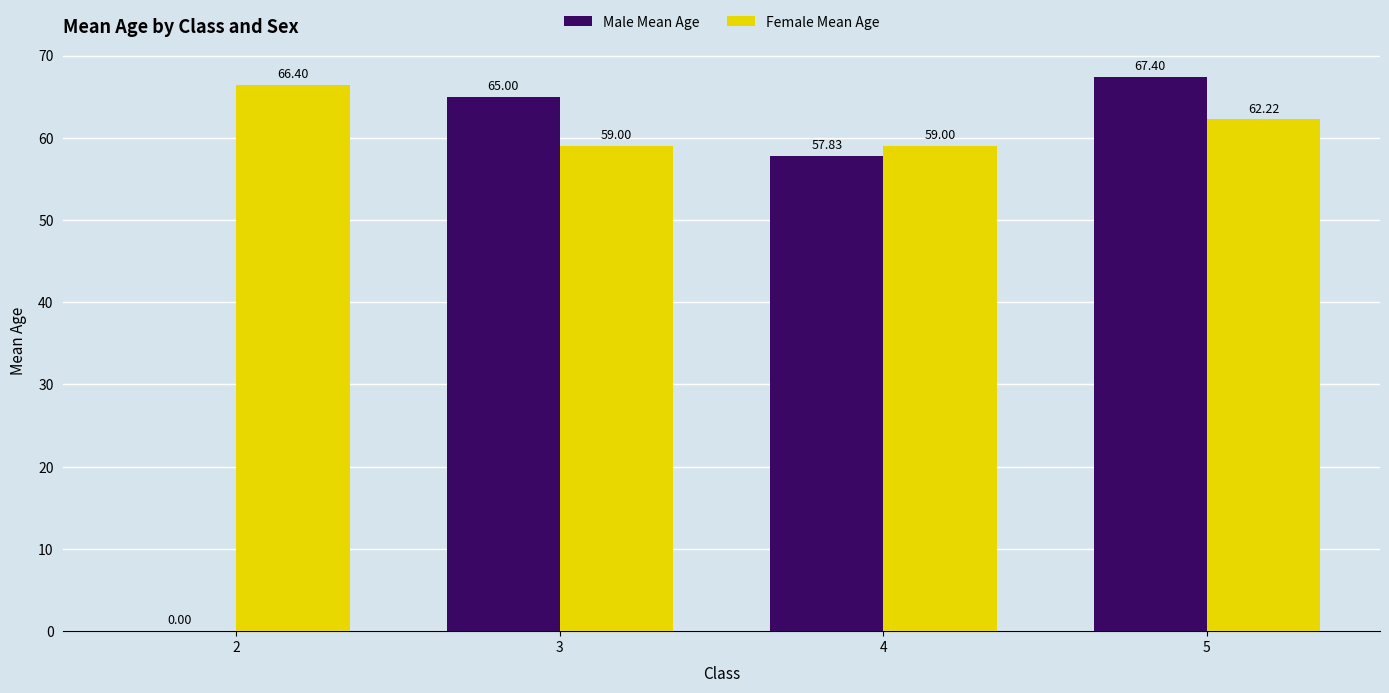

Which series changed the most between 3 and 5?

Female Mean Age